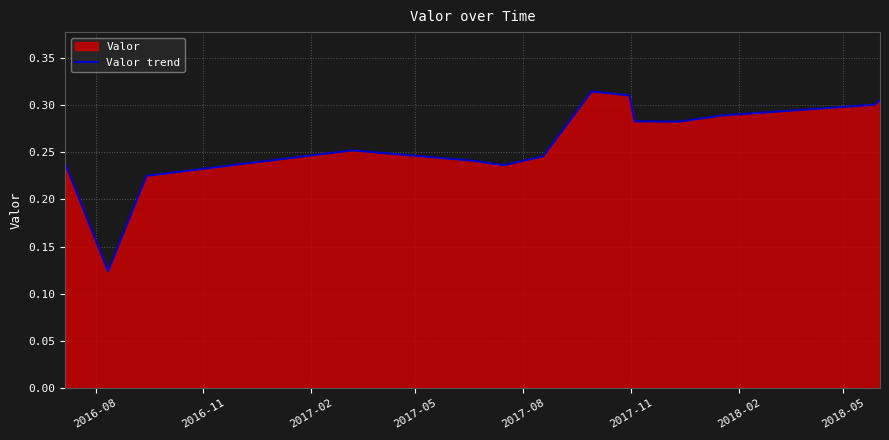

What is the sum of all values?

3.6